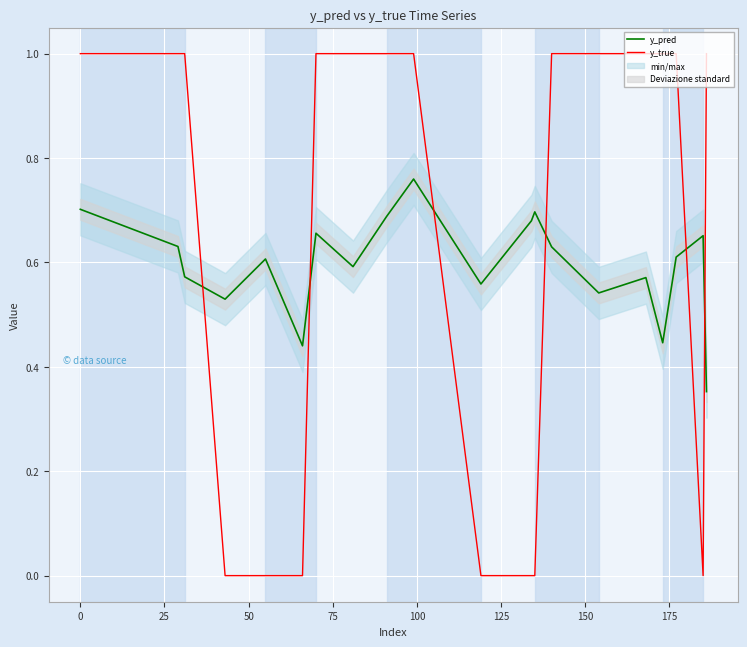

How many times do y_true and y_pred cross each other?

6